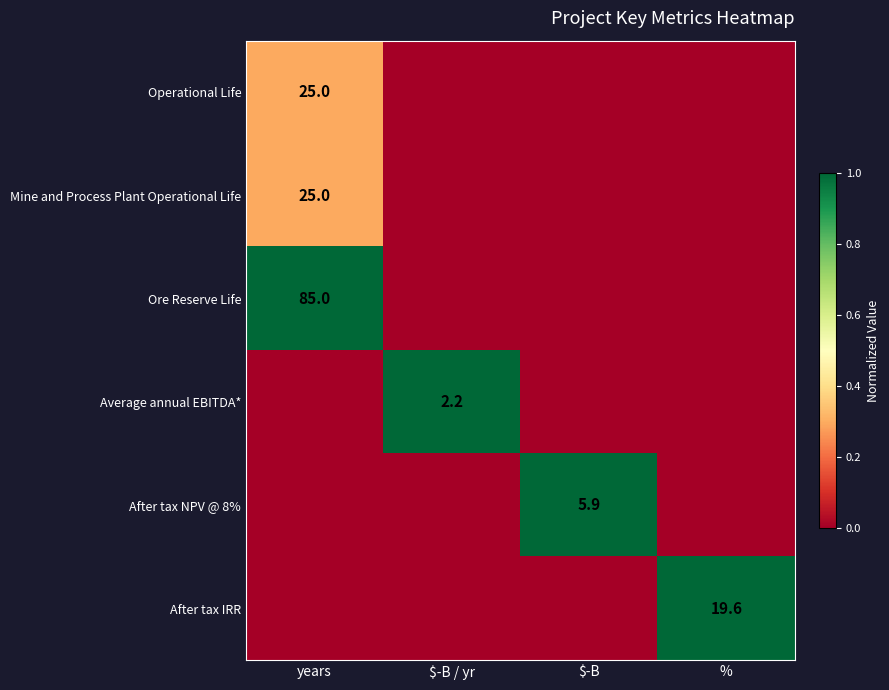

The value of Average annual EBITDA* at $-B / yr is 2.2. True or false?

True